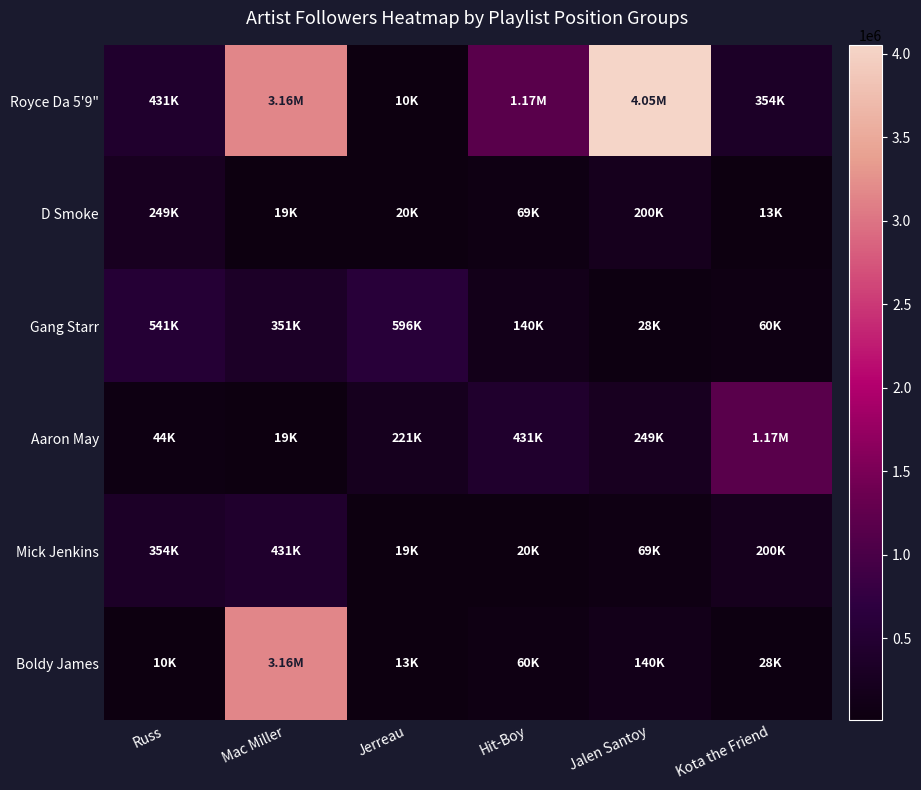

Reading left to right, extract all data points from this chart.

Royce Da 5'9": Russ=430792	Mac Miller=3157073	Jerreau=9698	Hit-Boy=1166871	Jalen Santoy=4053927	Kota the Friend=353879
D Smoke: Russ=249365	Mac Miller=19179	Jerreau=20323	Hit-Boy=69384	Jalen Santoy=199502	Kota the Friend=13315
Gang Starr: Russ=540578	Mac Miller=350694	Jerreau=596003	Hit-Boy=140244	Jalen Santoy=28123	Kota the Friend=59671
Aaron May: Russ=44125	Mac Miller=18525	Jerreau=220978	Hit-Boy=430792	Jalen Santoy=249365	Kota the Friend=1166871
Mick Jenkins: Russ=353879	Mac Miller=430792	Jerreau=19179	Hit-Boy=20323	Jalen Santoy=69384	Kota the Friend=199502
Boldy James: Russ=9698	Mac Miller=3157073	Jerreau=13315	Hit-Boy=59671	Jalen Santoy=140244	Kota the Friend=28123